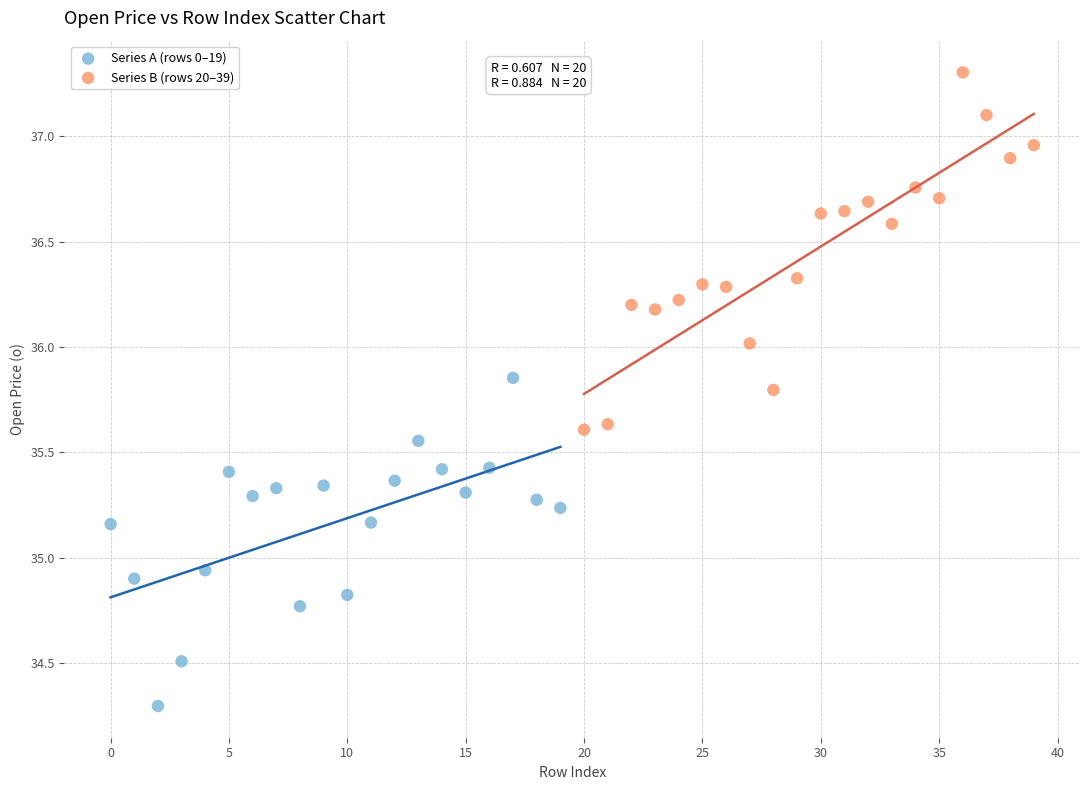

Which series has the widest spread of Y values?

Series B (rows 20–39)